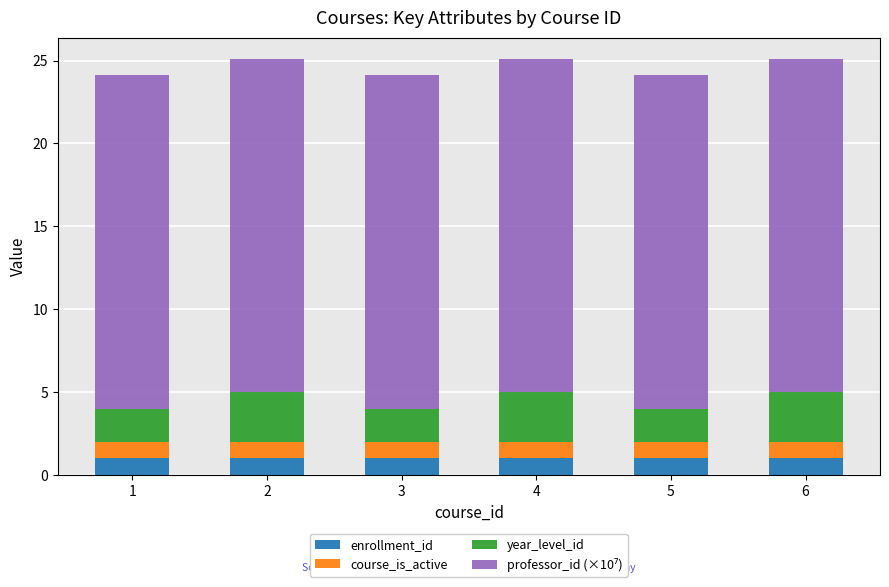

Is it true that enrollment_id equals 1.0 at 1?

True